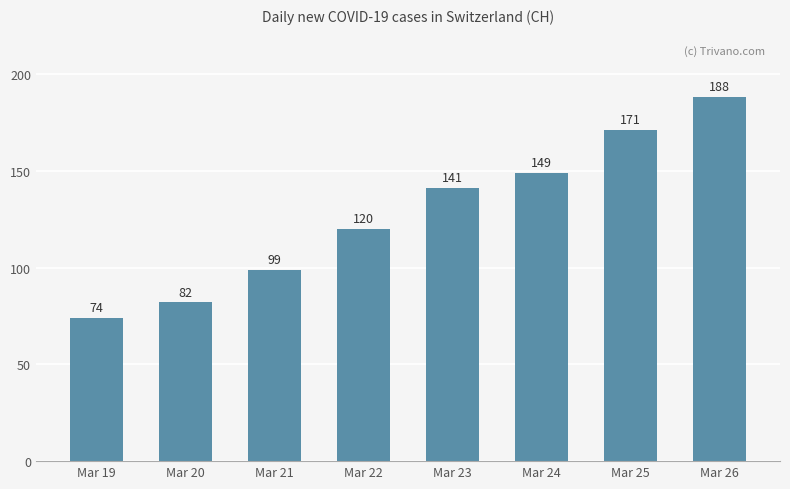

The chart shows a value of 171 at Mar 25. True or false?

True